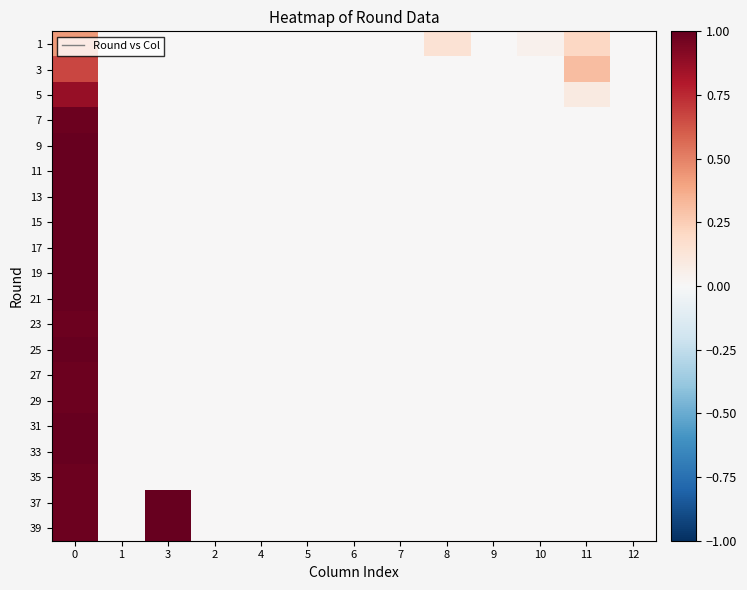

Between 4 and 2, which is larger?

4